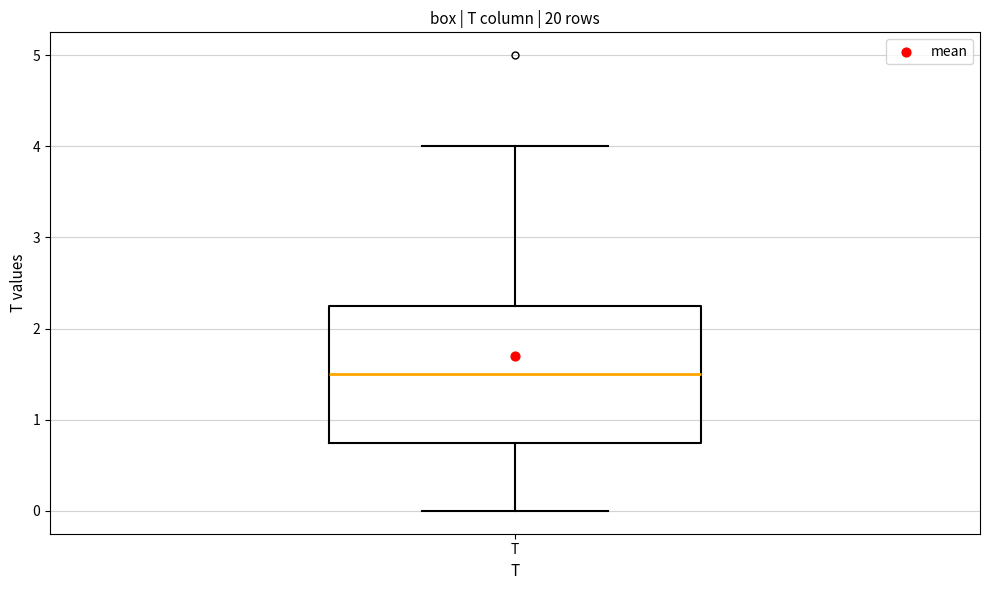

Transcribe this box plot: give where the median line is, the range the box spans, and where the two whiskers end, as read against the y-axis. The values are not printed on the chart, so give them approximately, as read against the axis.

median 1.5, box 0.8 to 2.3, whiskers 0.0 to 4.0